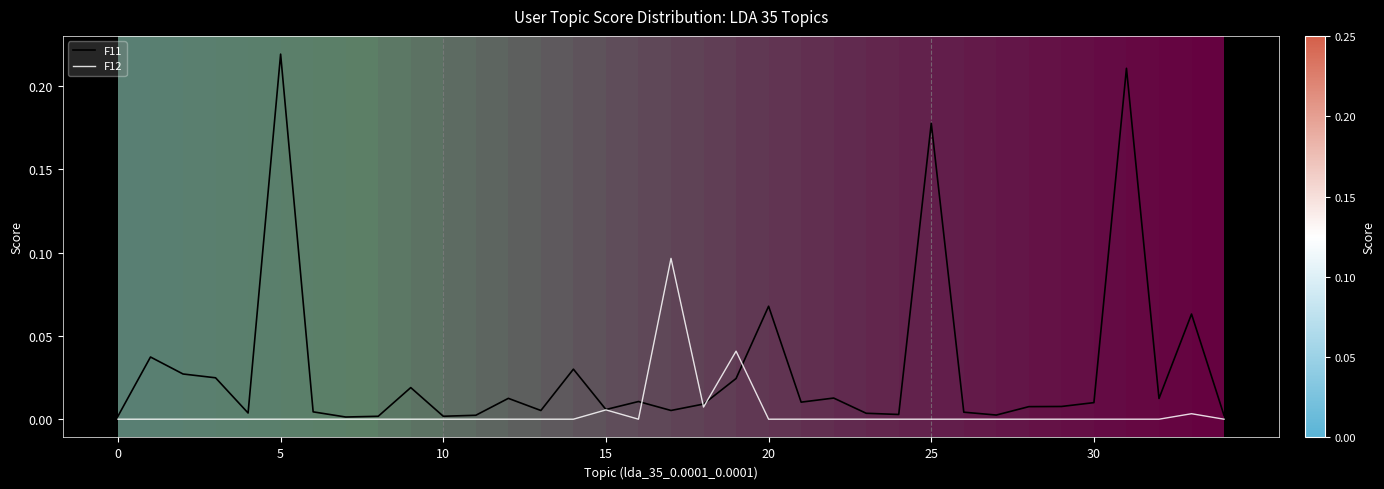

Which series has the largest total across all categories?

F11